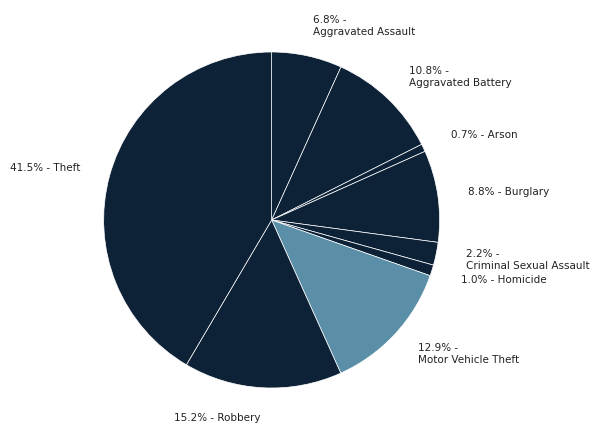

Count the number of slices in the pie.

9